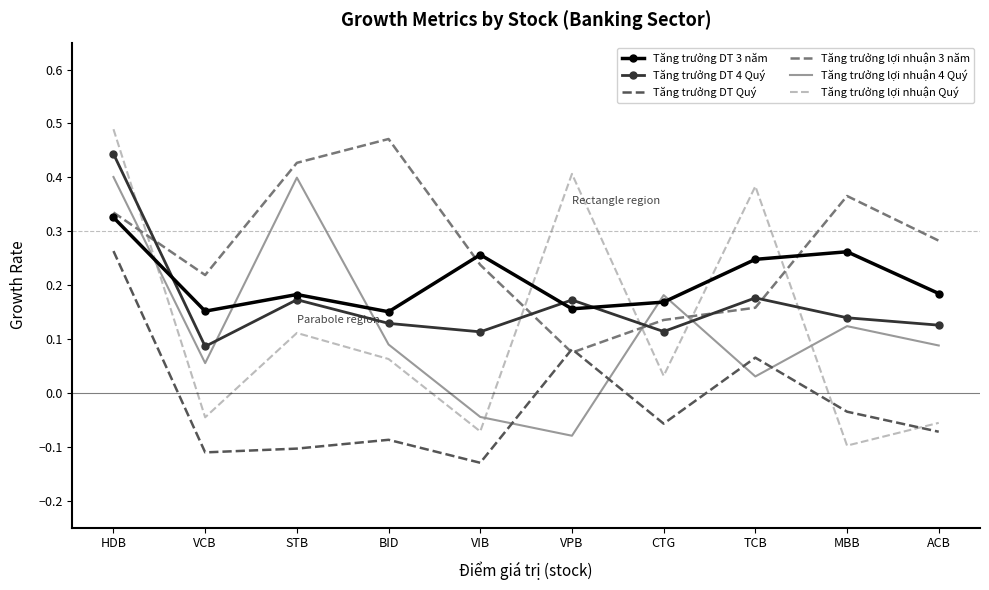

True or false: Tăng trưởng DT 3 năm has more than 1 interior local peaks.

True